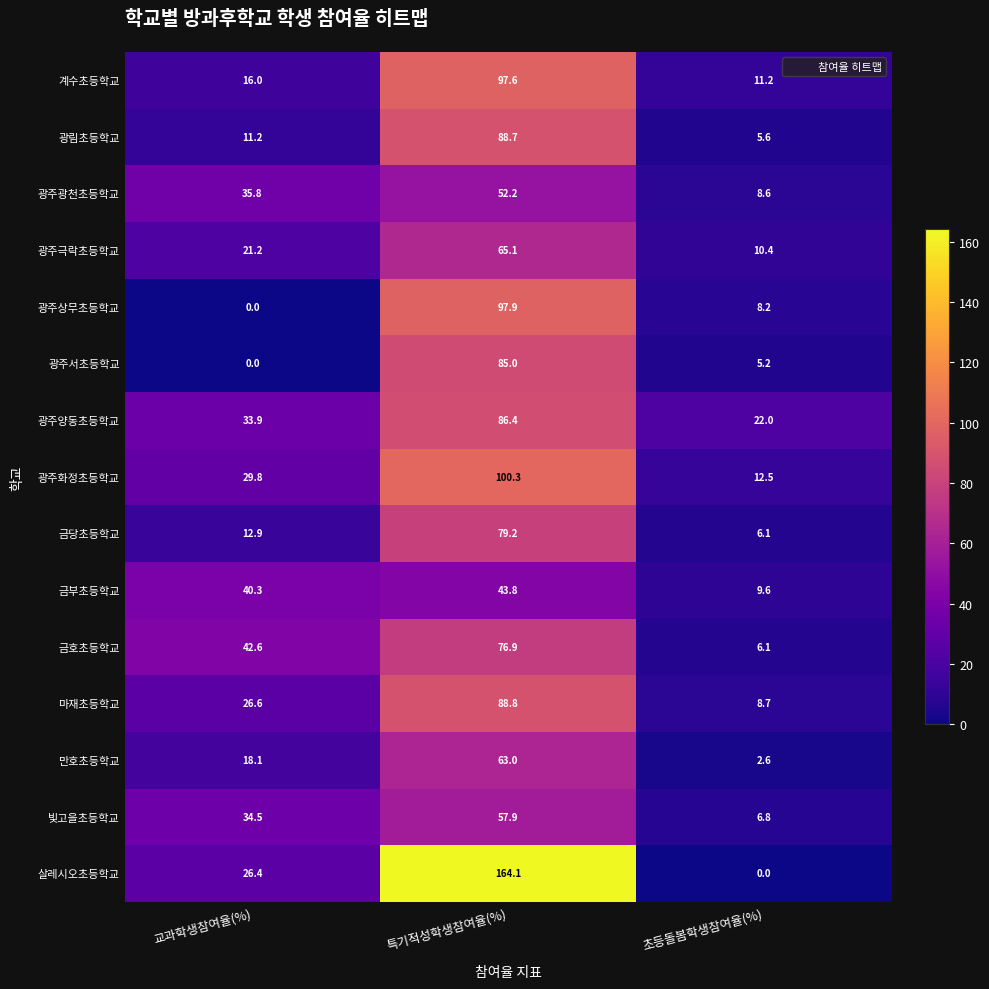

What is the spread (max minus min) of values at 교과학생참여율(%)?

42.6